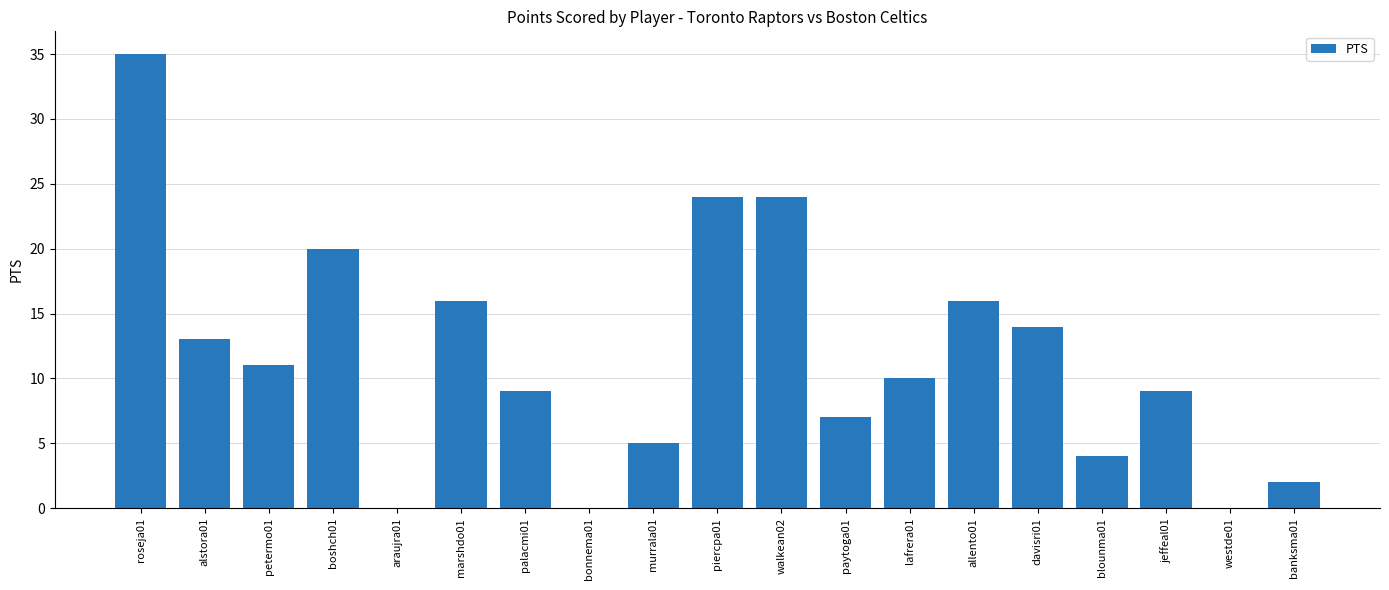

At which category does the chart reach its peak across all series?

roseja01